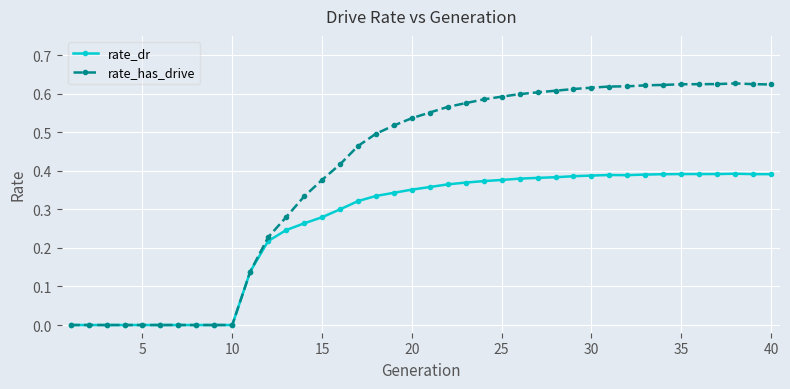

True or false: rate_has_drive has more than 0 interior local peaks.

True